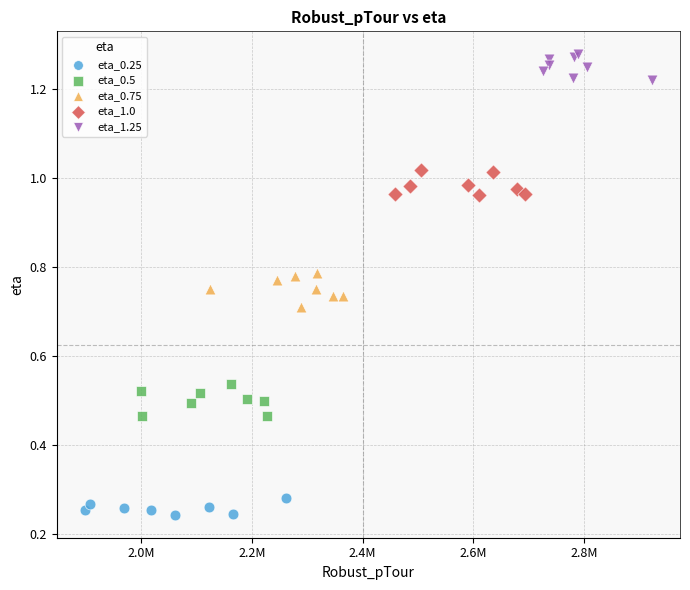

Which series contains the lowest Y value?

eta_0.25